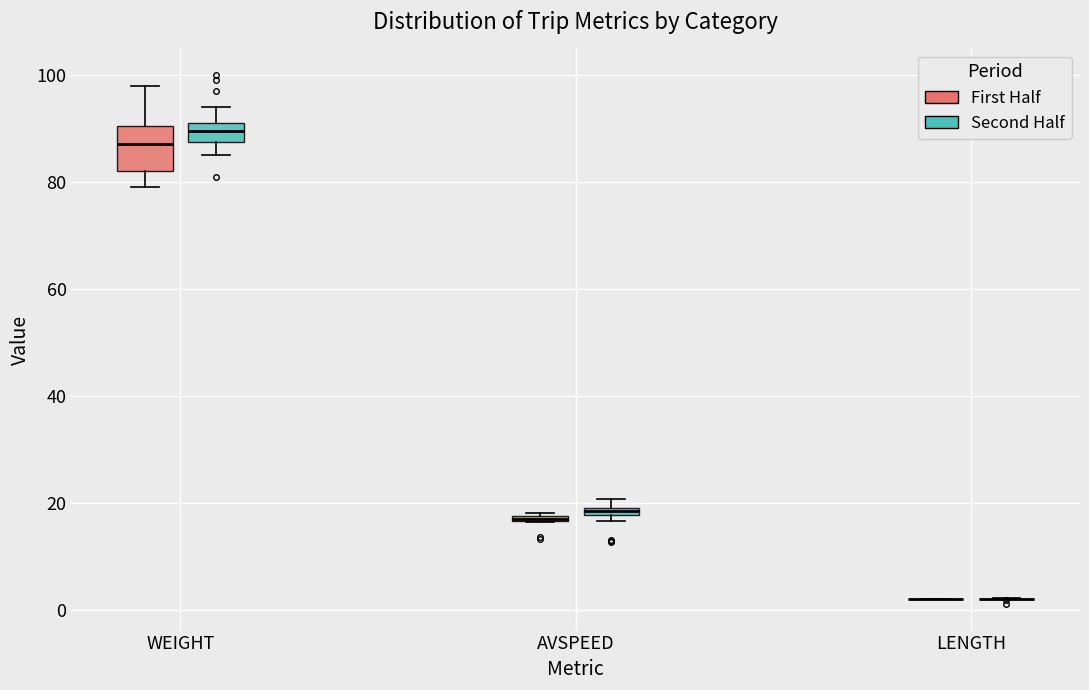

Comparing the boxes themselves (not the whiskers), which one is the tallest?

WEIGHT (First Half)